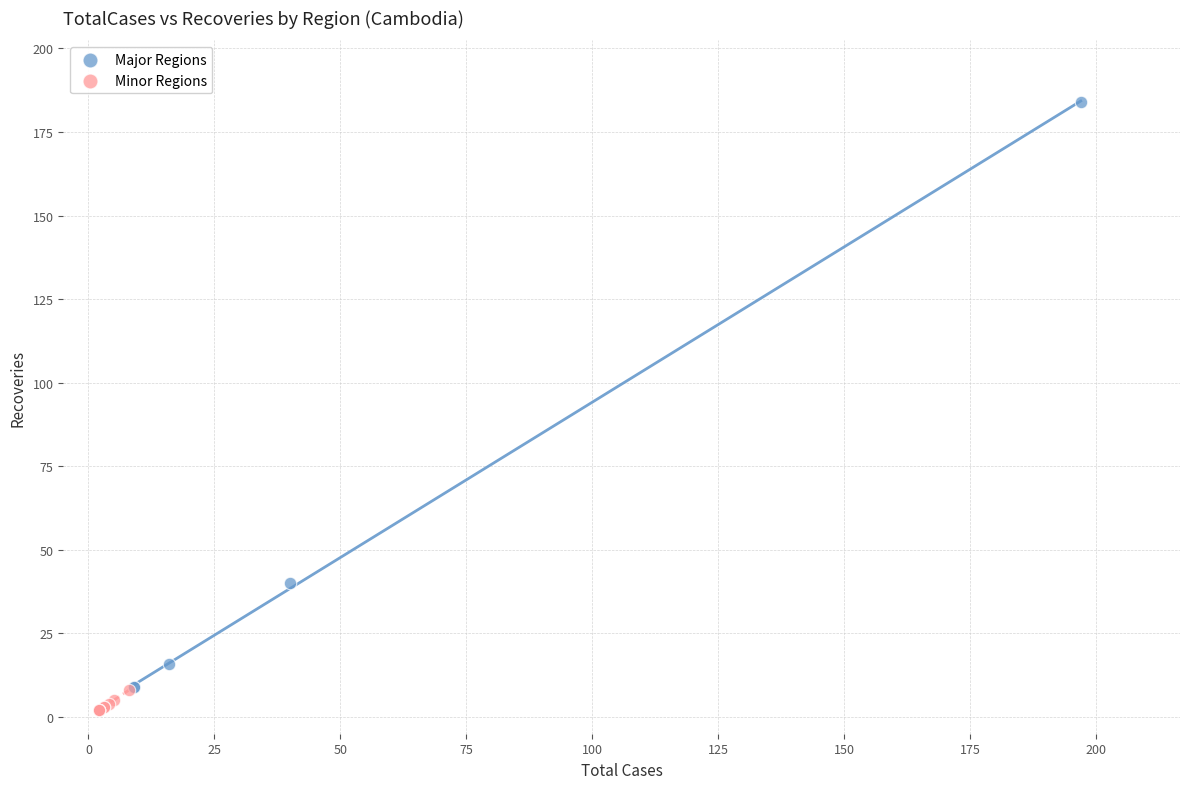

Which series reaches the maximum Y coordinate?

Major Regions